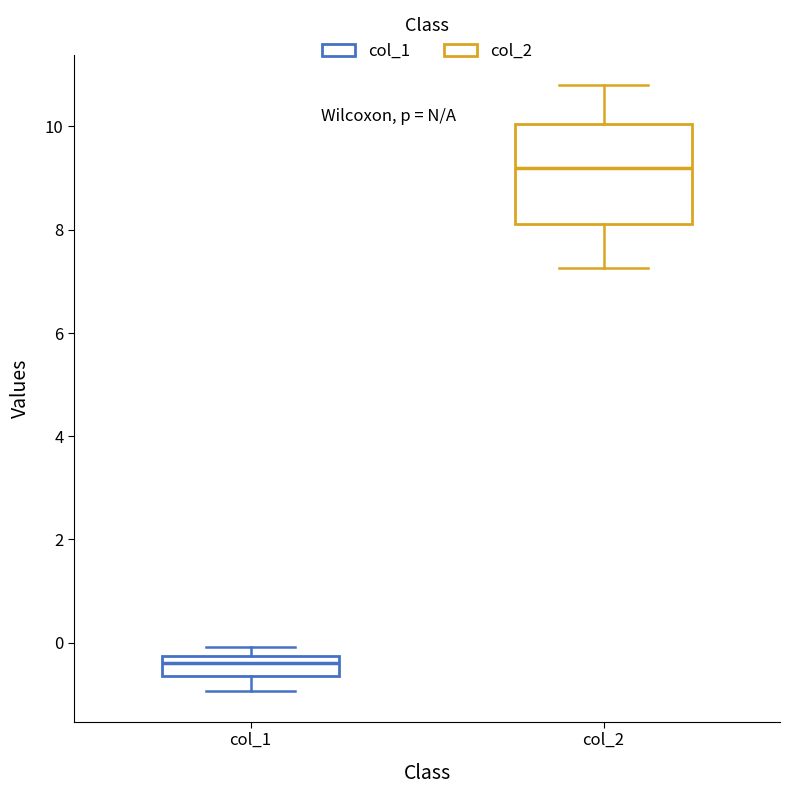

Which box is the tallest, from its lower edge to its upper edge?

col_2